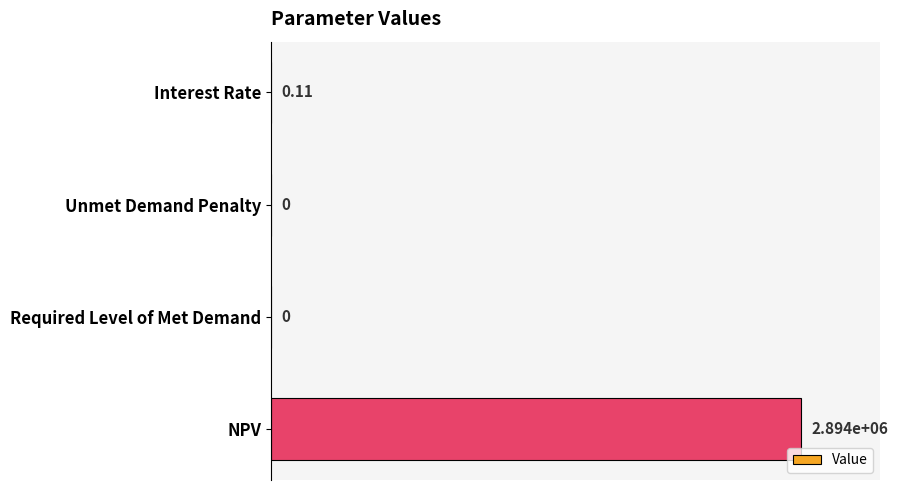

Which label corresponds to the largest value in the chart?

NPV